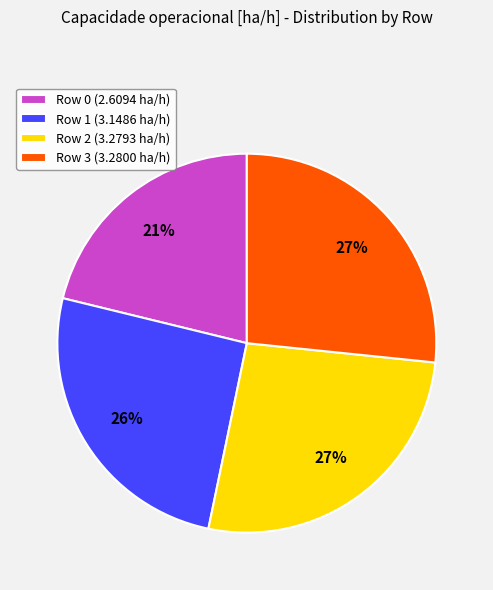

The Row 1 slice represents 26% of the pie. True or false?

True